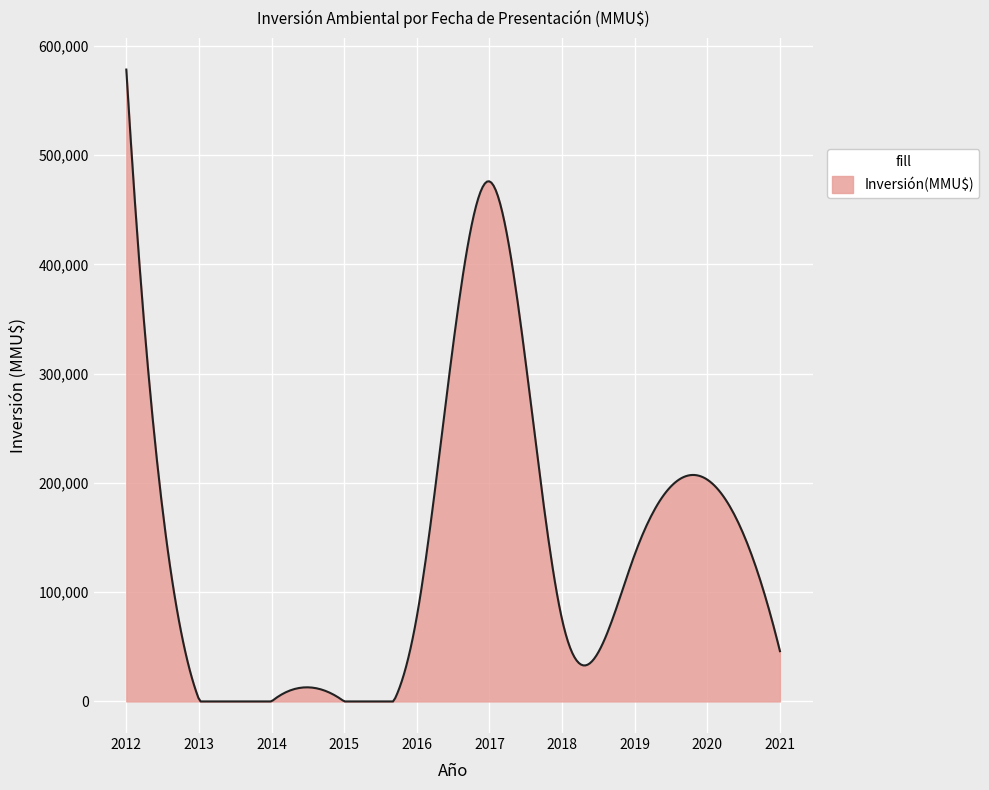

What is the difference between the maximum and minimum values?

578312.0